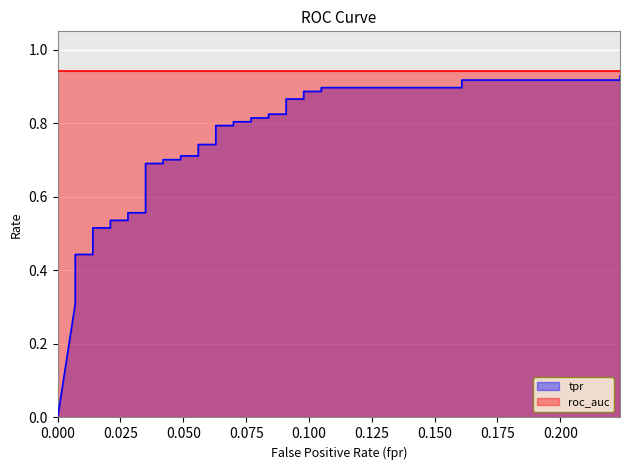

True or false: the data has more than 1 interior local peaks.

False